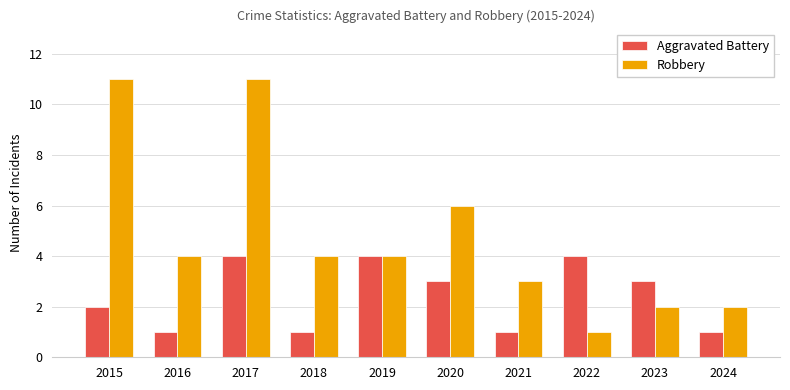

Between 2016 and 2021, which series saw the biggest shift?

Robbery